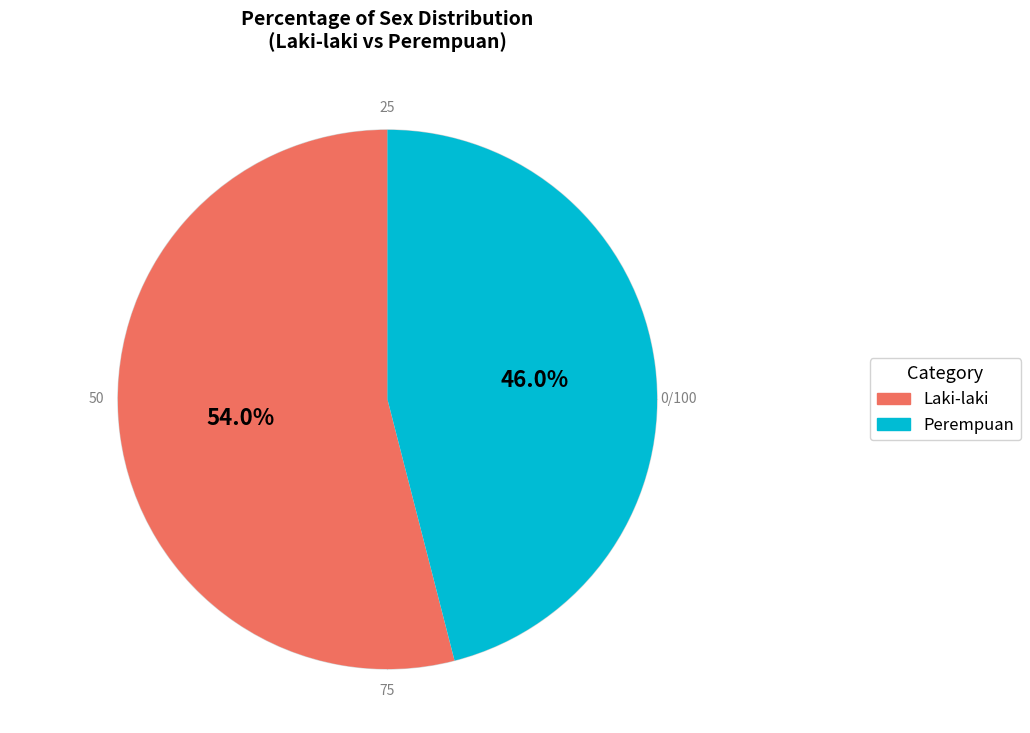

Rank the categories by value from highest to lowest.

Laki-laki, Perempuan